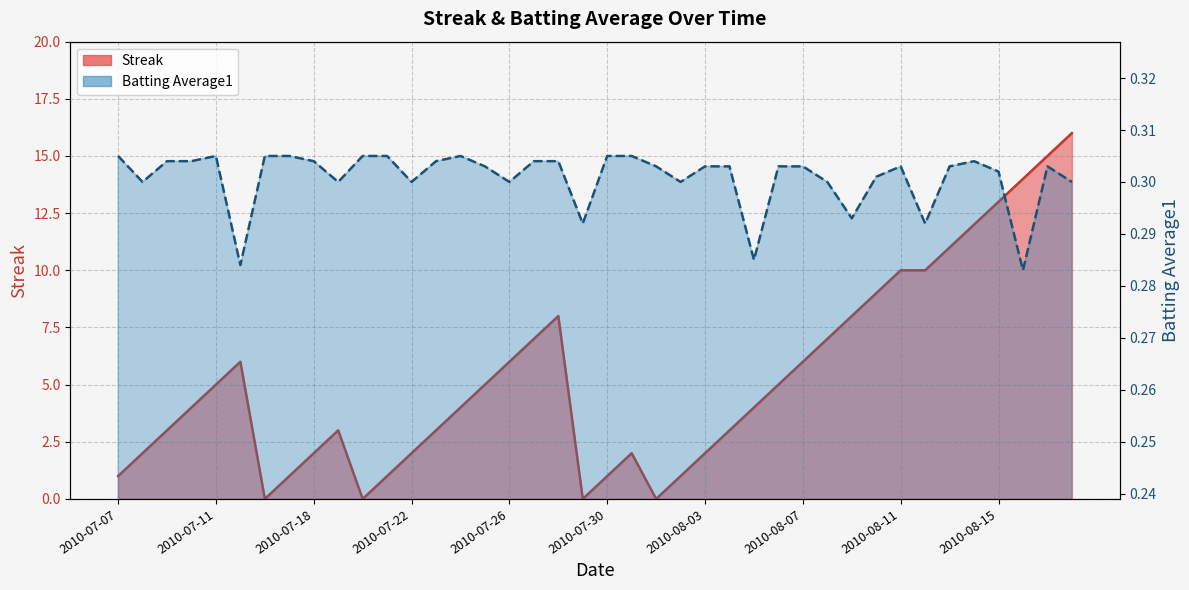

Which series has the largest total across all categories?

Streak